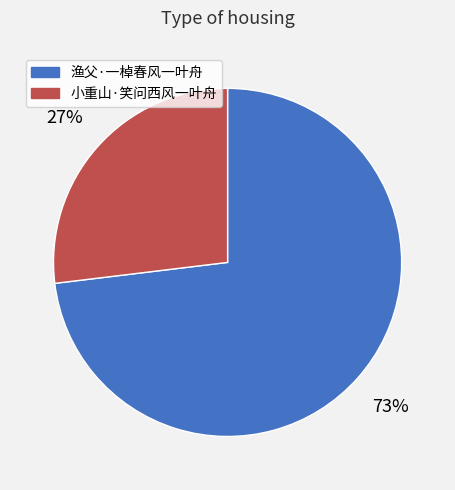

To the nearest percent, what is the average slice percentage?

50%